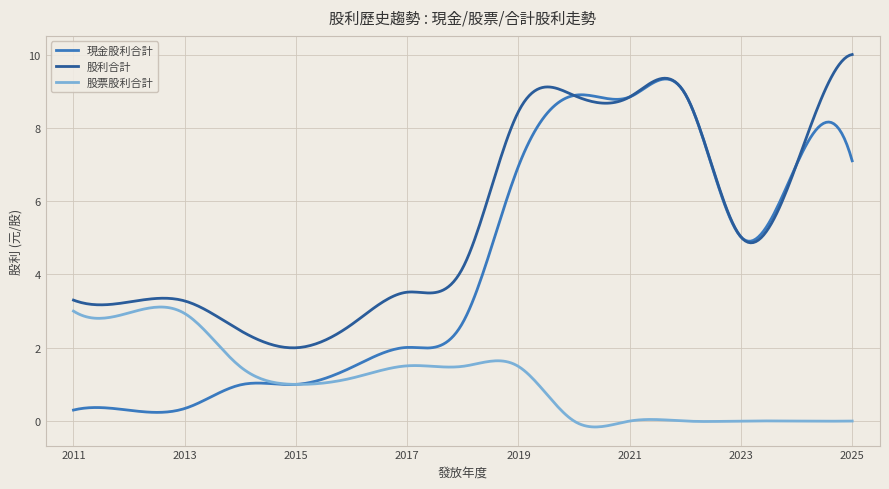

What is the difference between the second highest and minimum values in the 股利合計 series?

8.0